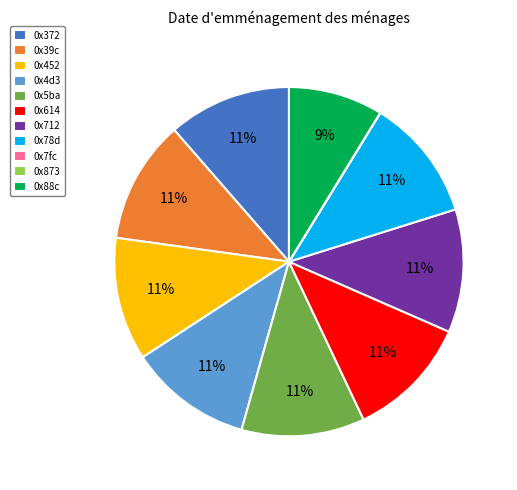

Does any single category account for the majority?

No